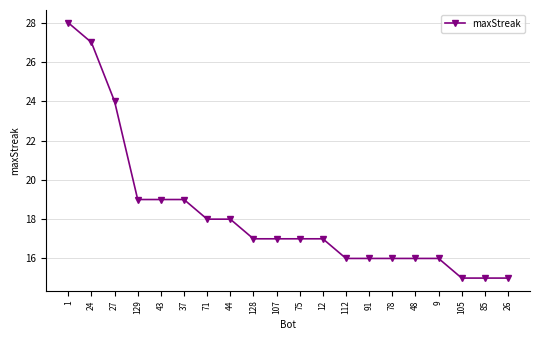

How many distinct data groups are displayed?

1